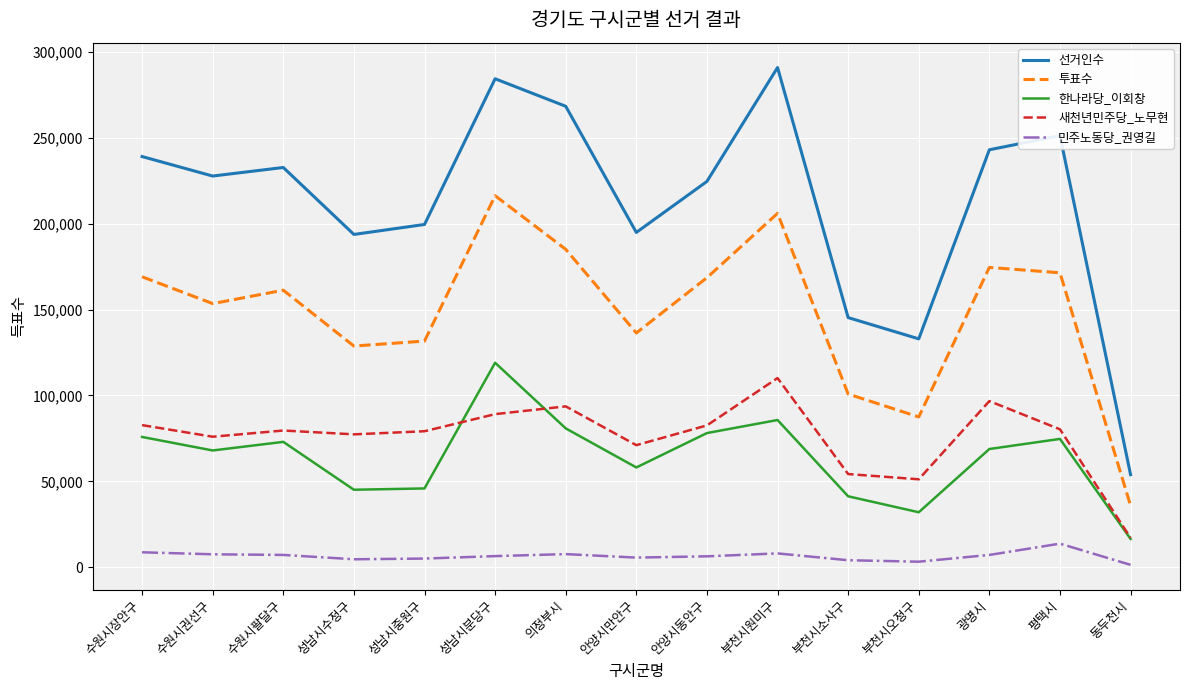

True or false: 한나라당_이회창 and 투표수 cross at least once.

False